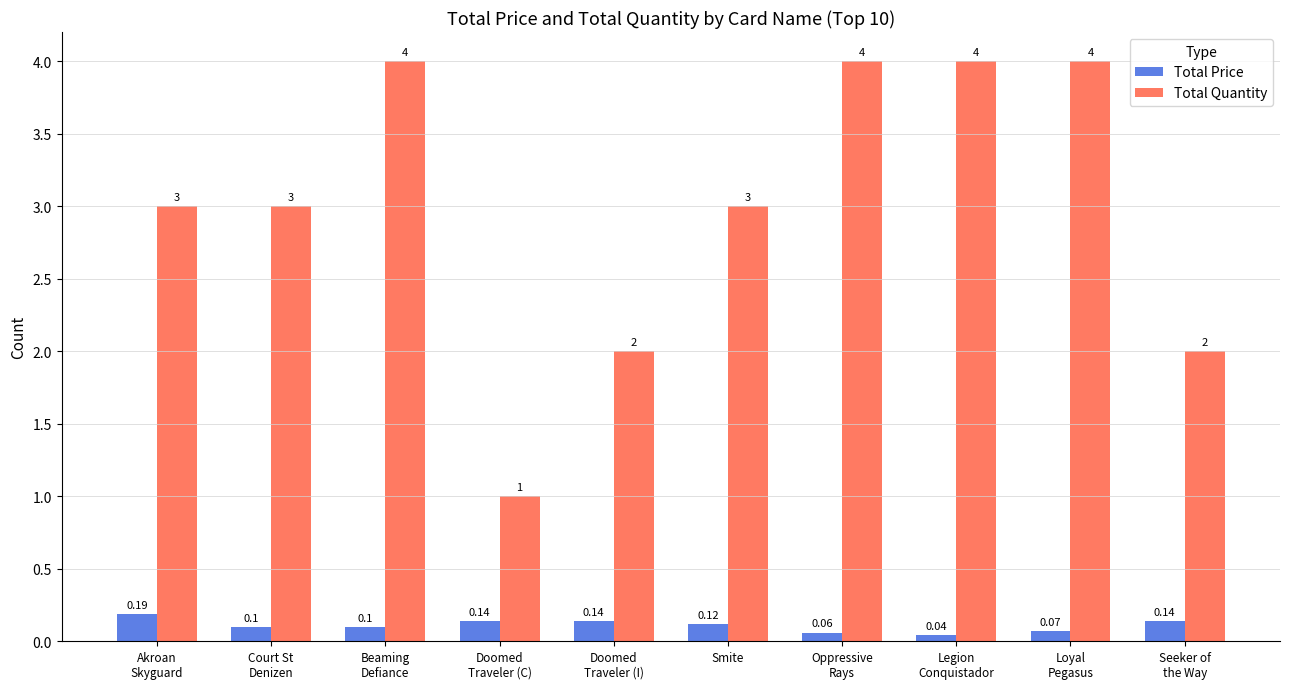

What are all the series names shown in the legend?

Total Price, Total Quantity